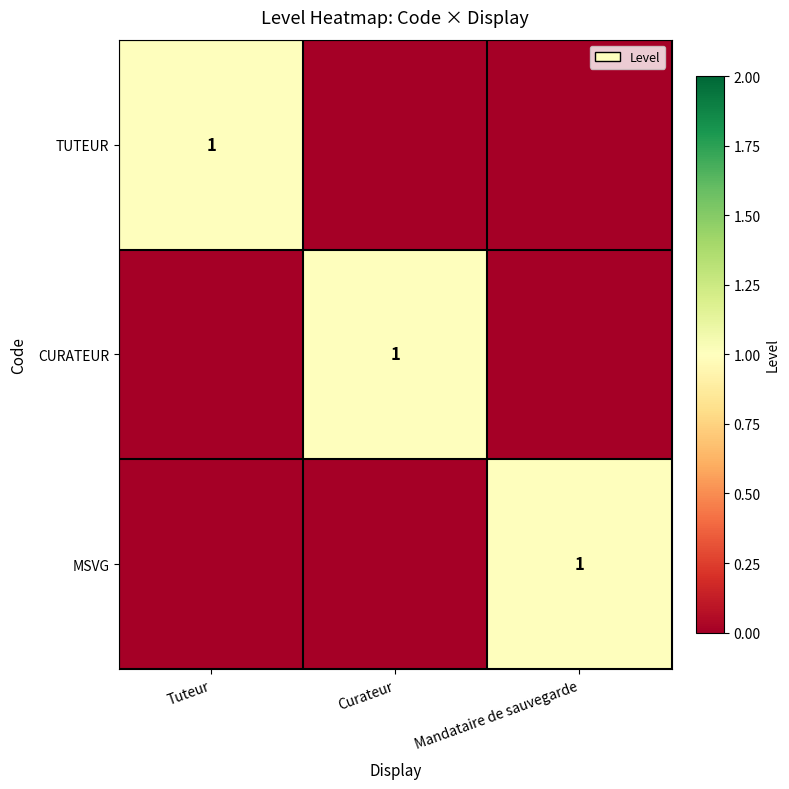

Is it true that CURATEUR equals 1 at Curateur?

True